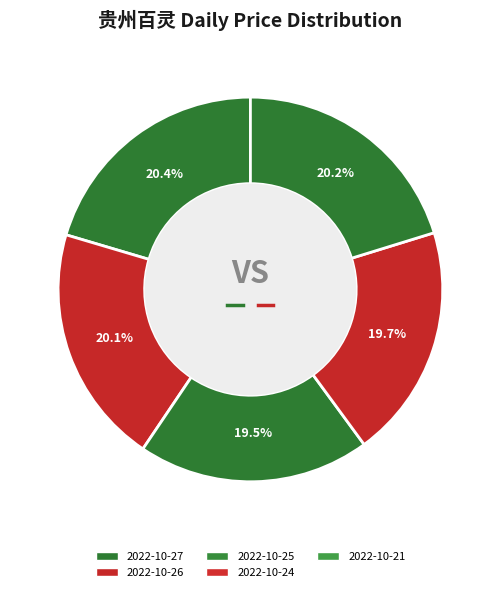

To the nearest percent, what is the combined percentage of 2022-10-24 and 2022-10-25?

39%